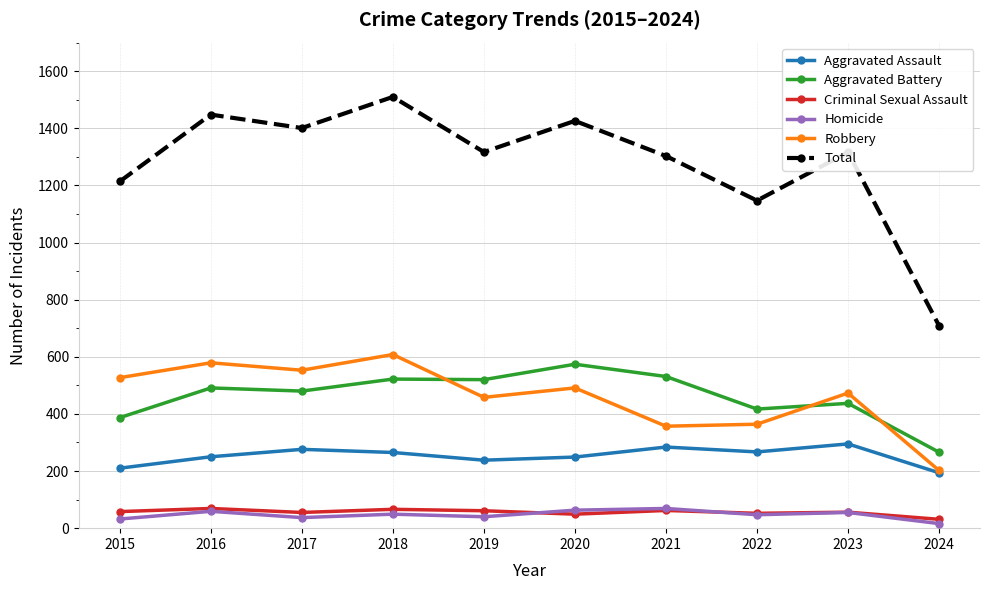

Which series has the largest total across all categories?

Total